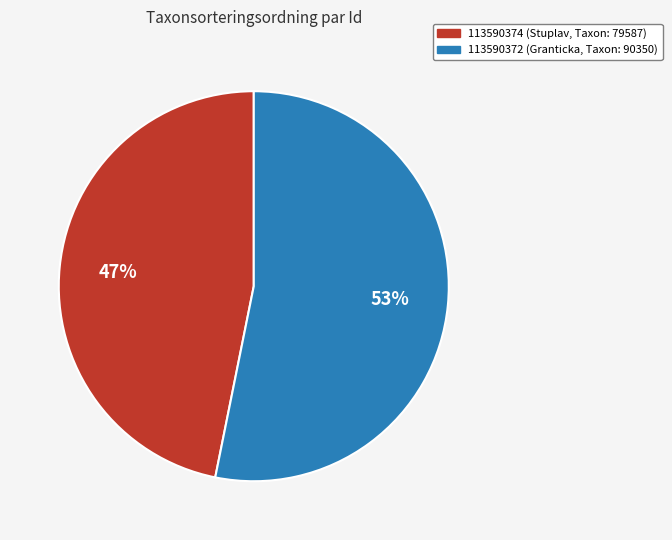

Is the sum of 113590372 and 113590374 greater than half?

Yes